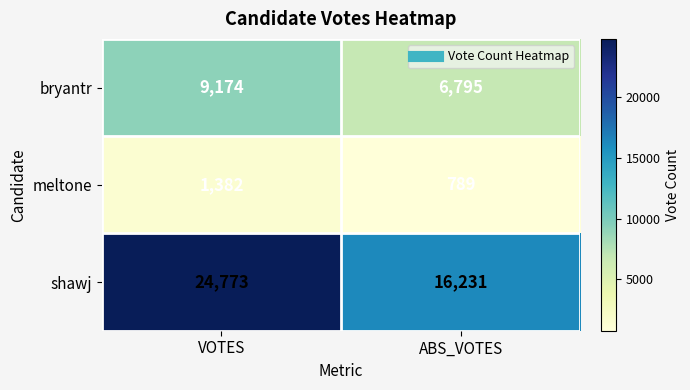

At VOTES, list the series in order from smallest to largest.

meltone, bryantr, shawj